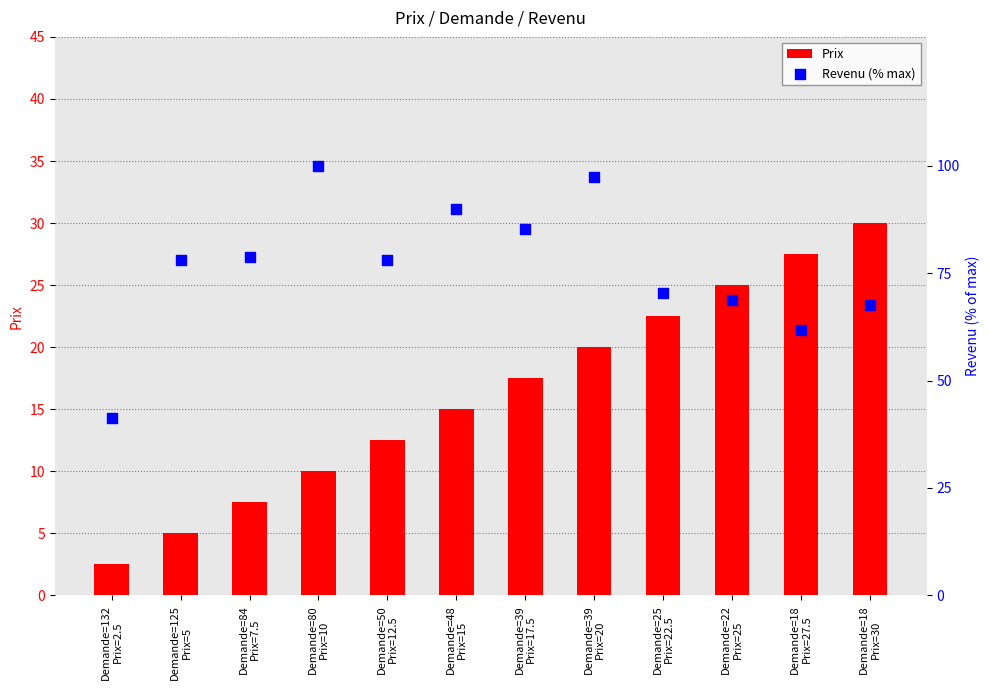

Which series has the widest spread of Y values?

Revenu (% max)